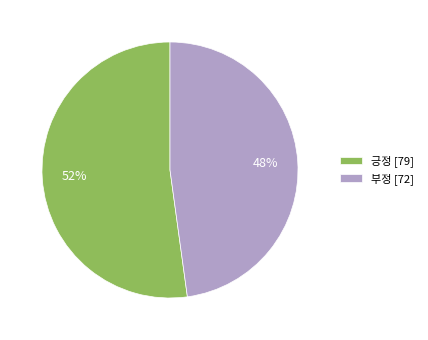

Is the sum of 긍정 and 부정 greater than half?

Yes